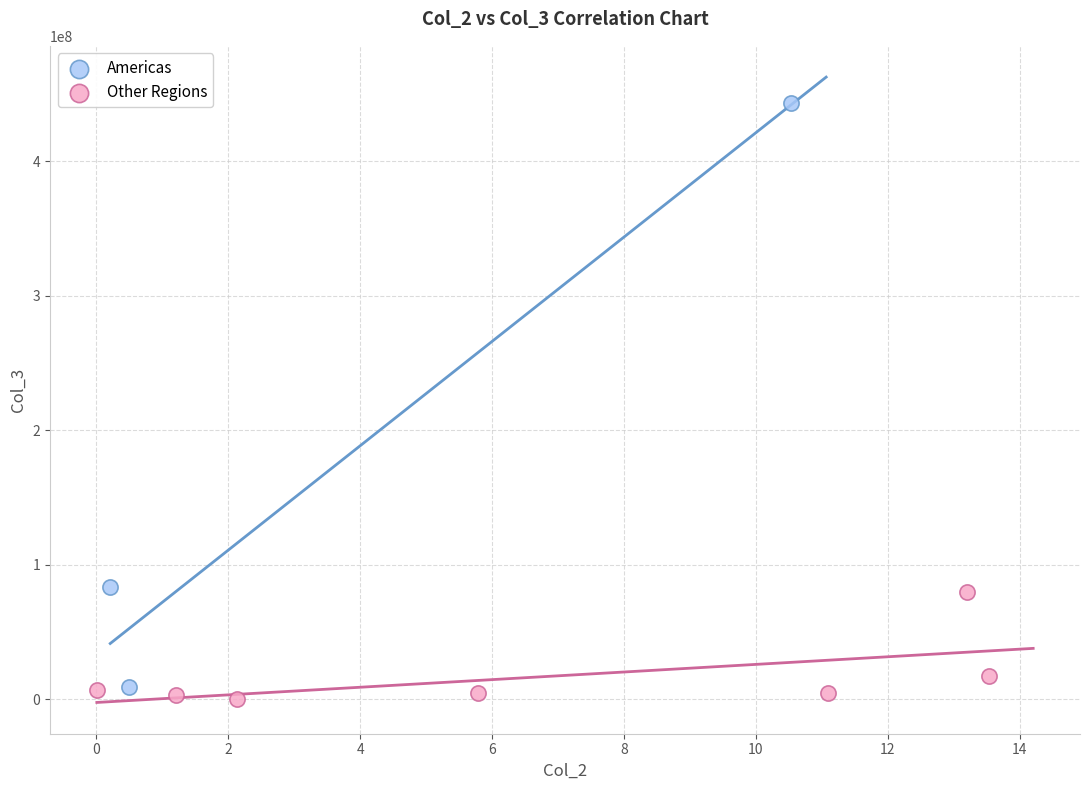

Which series contains the highest Y value?

Americas